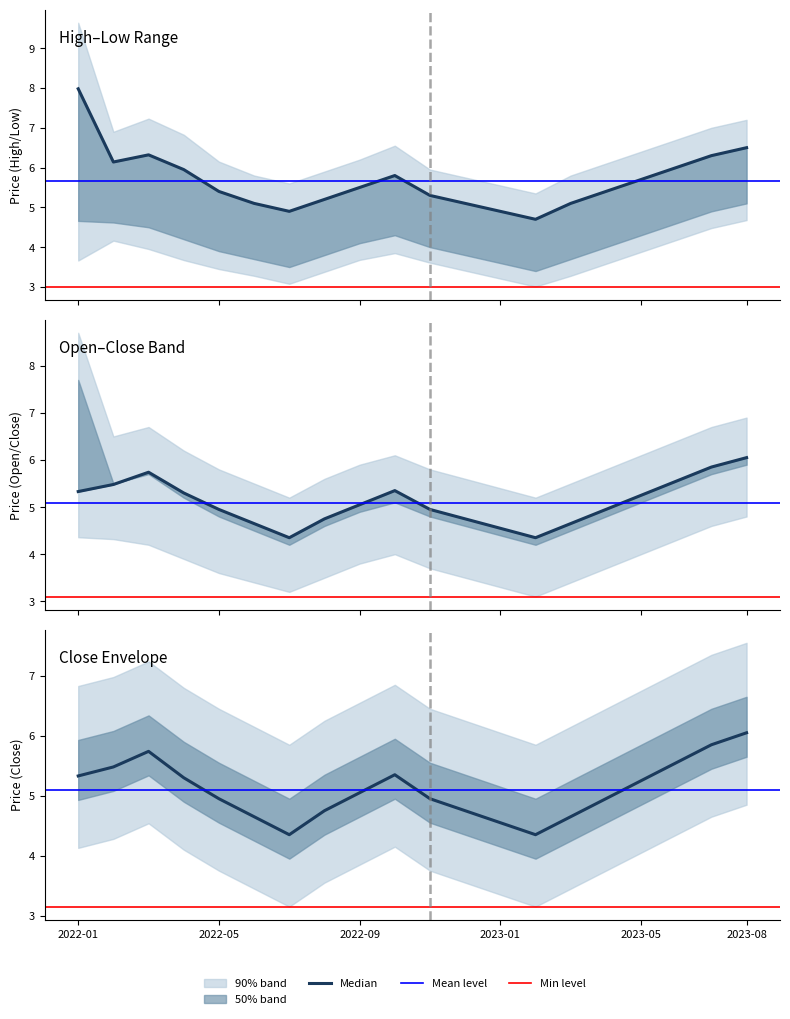

What position from the left is 14?

15